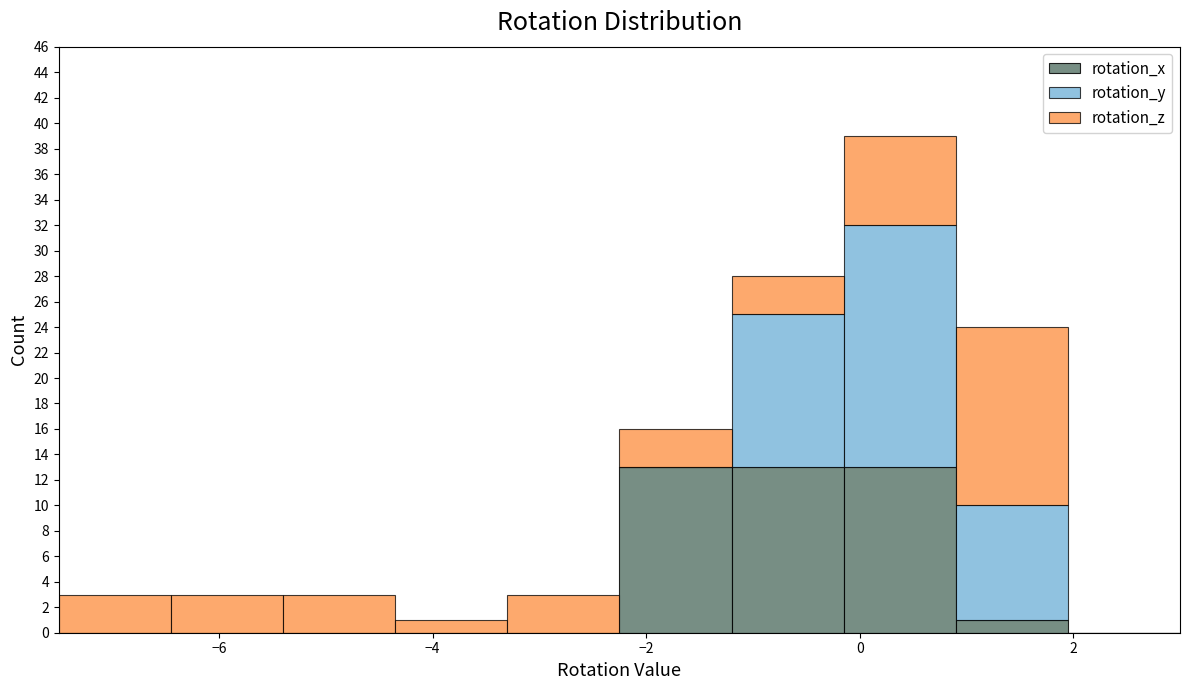

What is the total height of the stacked bar covering 0.90 to 1.95 on the x-axis? Neither the bar edges nor the heights are printed on the chart, so give them approximately, as read against the axes.

24